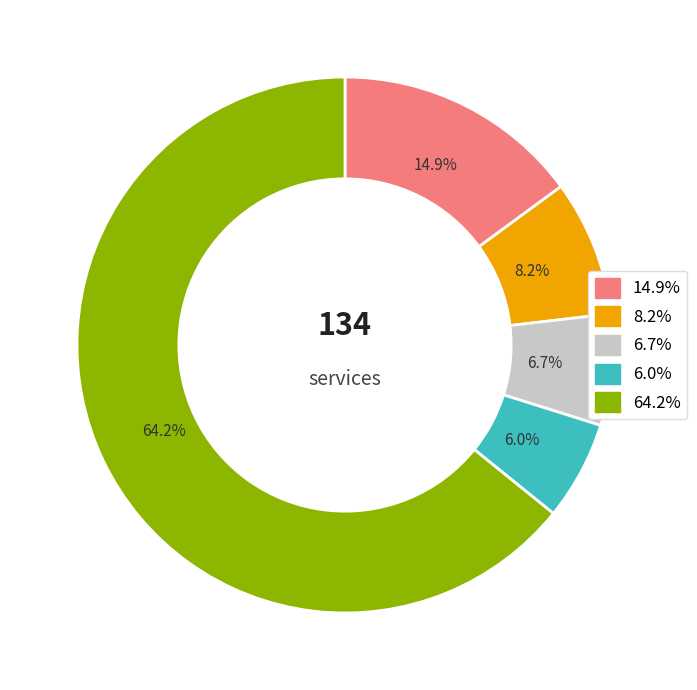

Is there any slice that represents more than half of the pie?

Yes